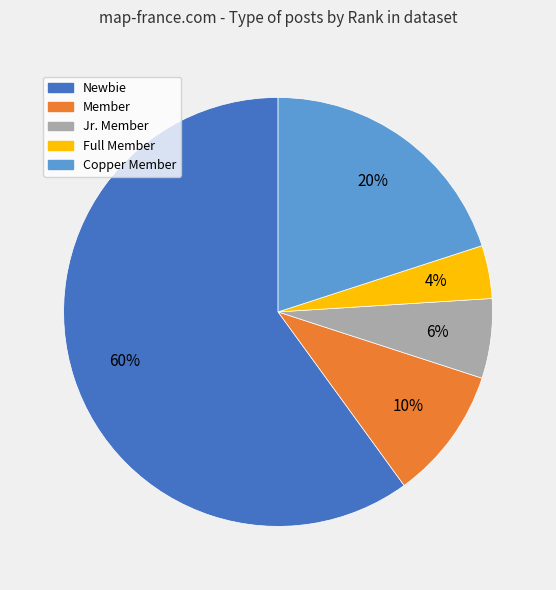

To the nearest percent, what is the combined percentage of Member and Newbie?

70%